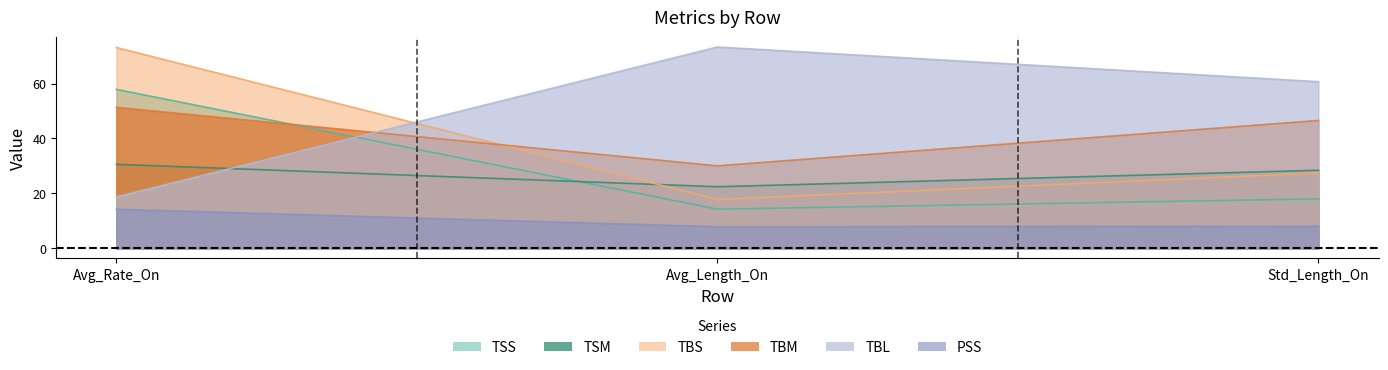

What is the average value of the PSS series?

10.0